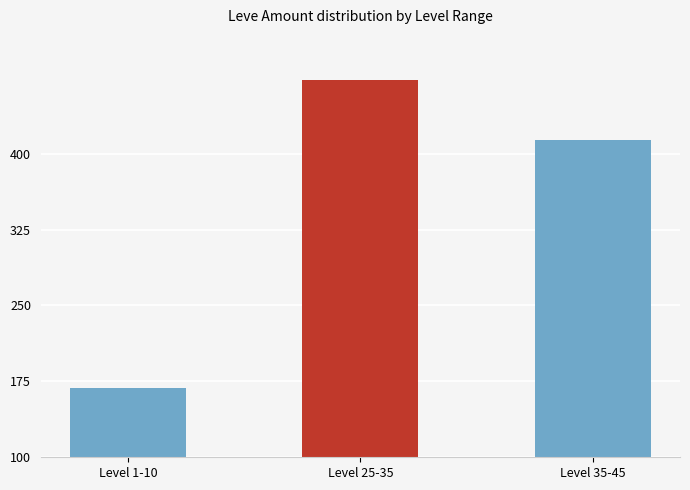

Is it true that the value at Level 35-45 is 413?

True